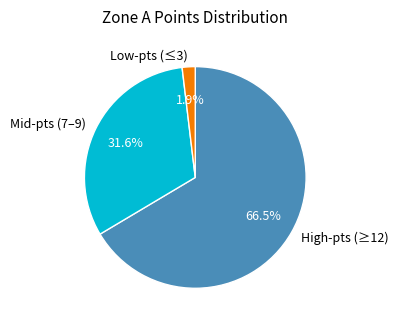

Which has a higher value, High-pts (≥12) or Low-pts (≤3)?

High-pts (≥12)